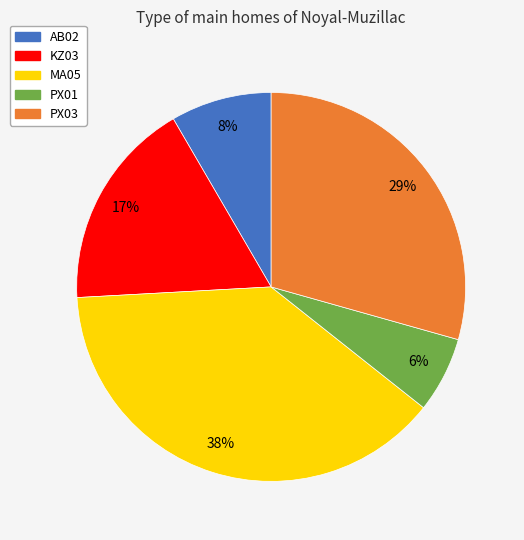

Count the number of slices in the pie.

5